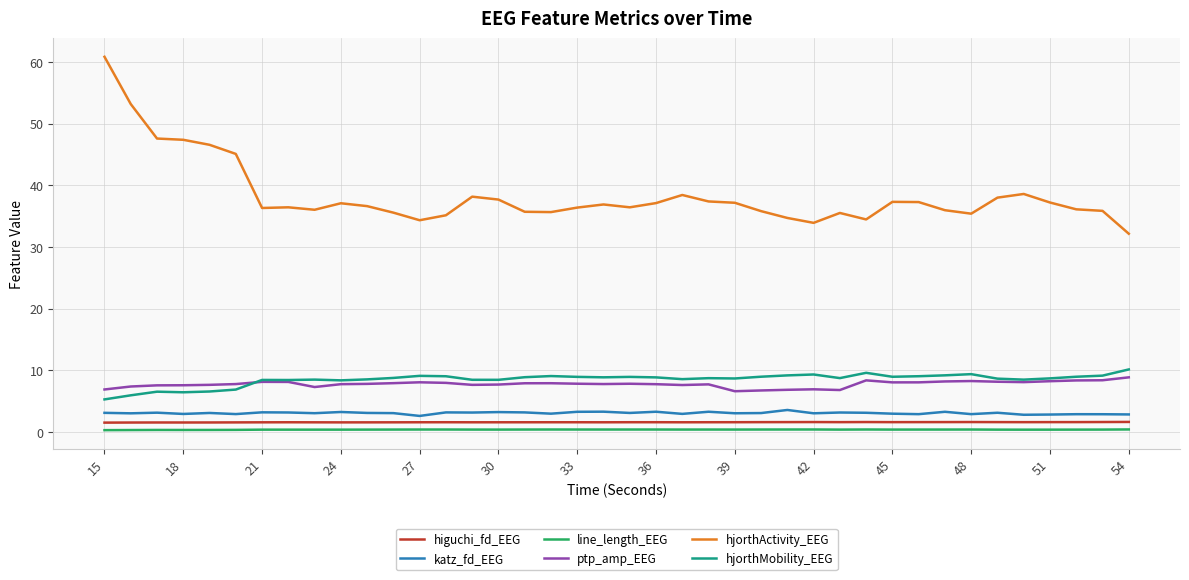

What is the maximum value shown in the chart?

60.8